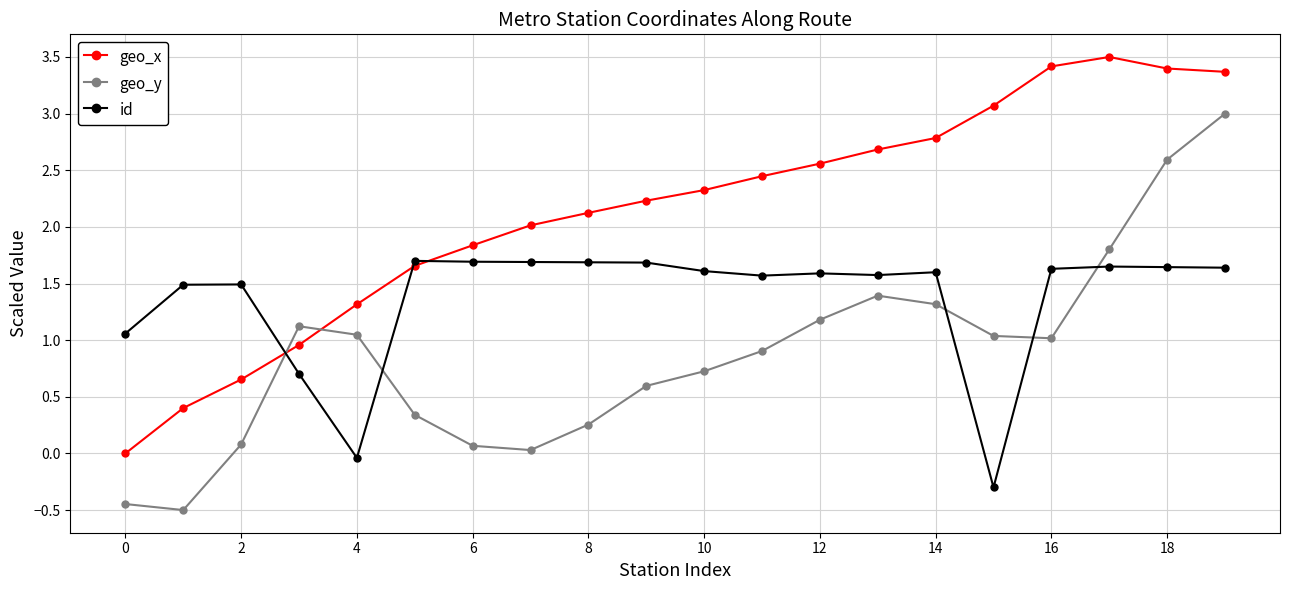

Which series has the largest total across all categories?

geo_x